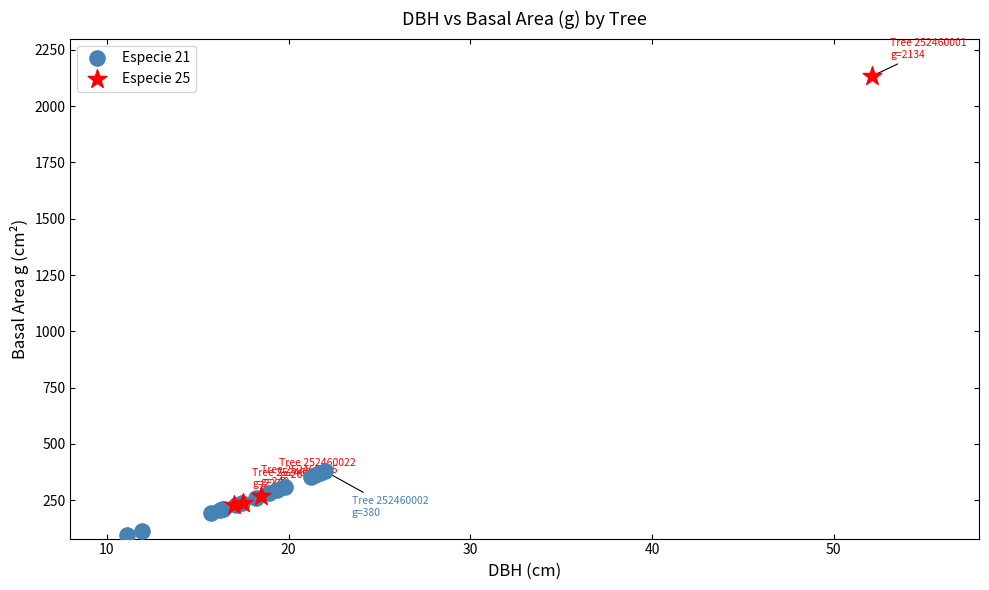

Which series contains the highest Y value?

Especie 25